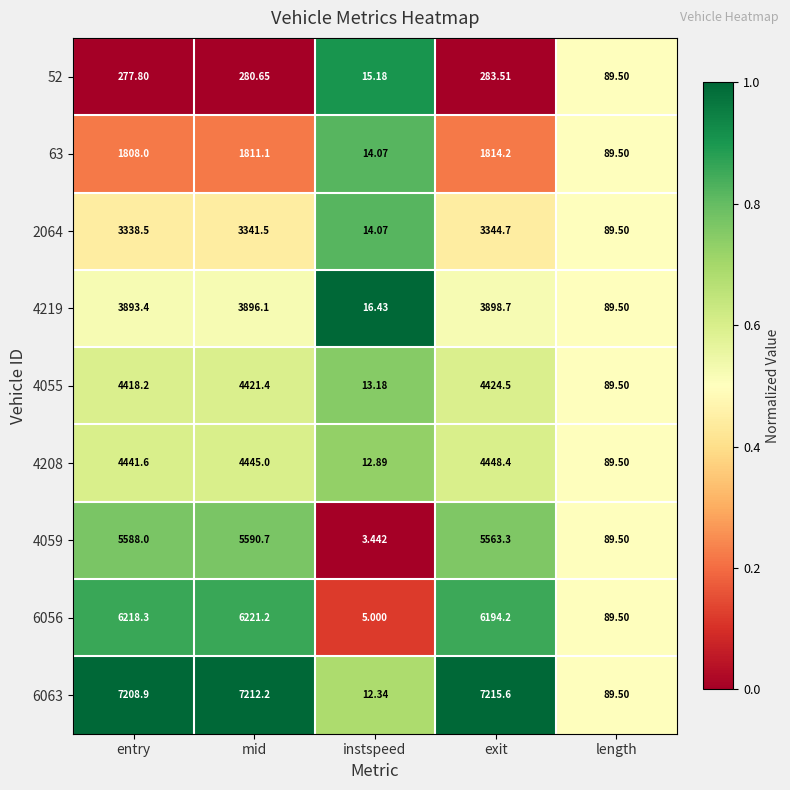

At which label is 6056 closest to 3113?

length